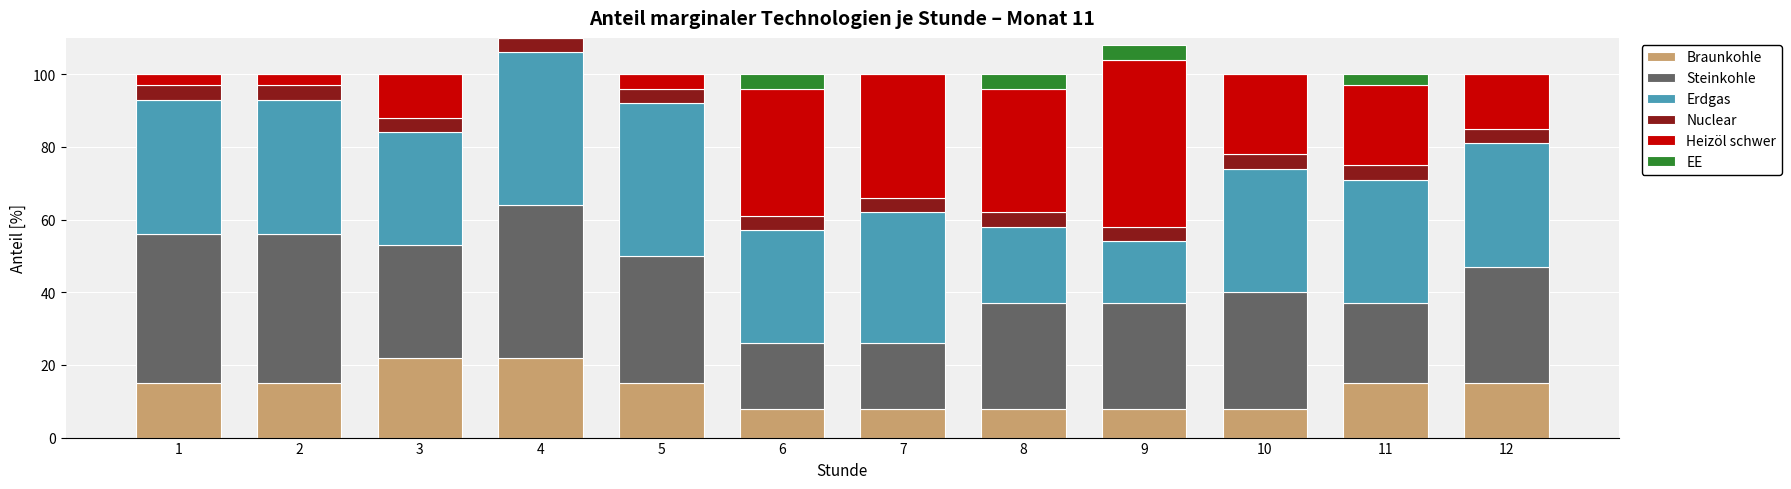

What are all the series names shown in the legend?

Braunkohle, Steinkohle, Erdgas, Nuclear, Heizöl schwer, EE